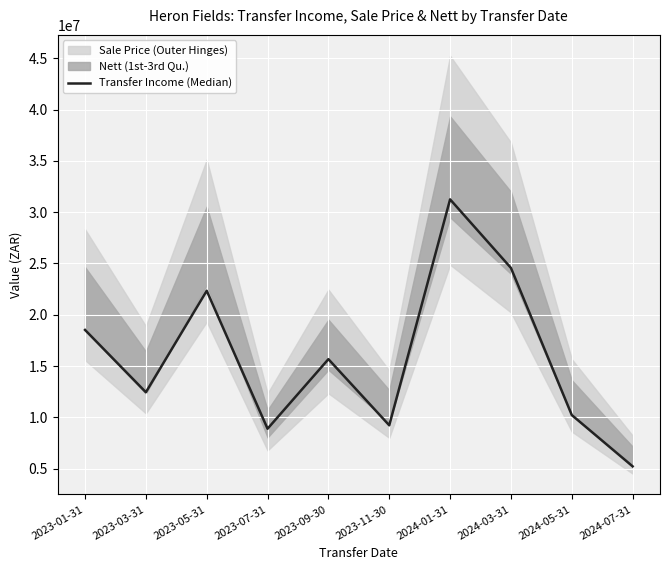

Reading left to right, extract all data points from this chart.

2023-01-31=18526337.0	2023-03-31=12456890.5	2023-05-31=22341560.8	2023-07-31=8901234.2	2023-09-30=15678903.6	2023-11-30=9234567.1	2024-01-31=31245678.4	2024-03-31=24567890.3	2024-05-31=10234567.9	2024-07-31=5234567.2